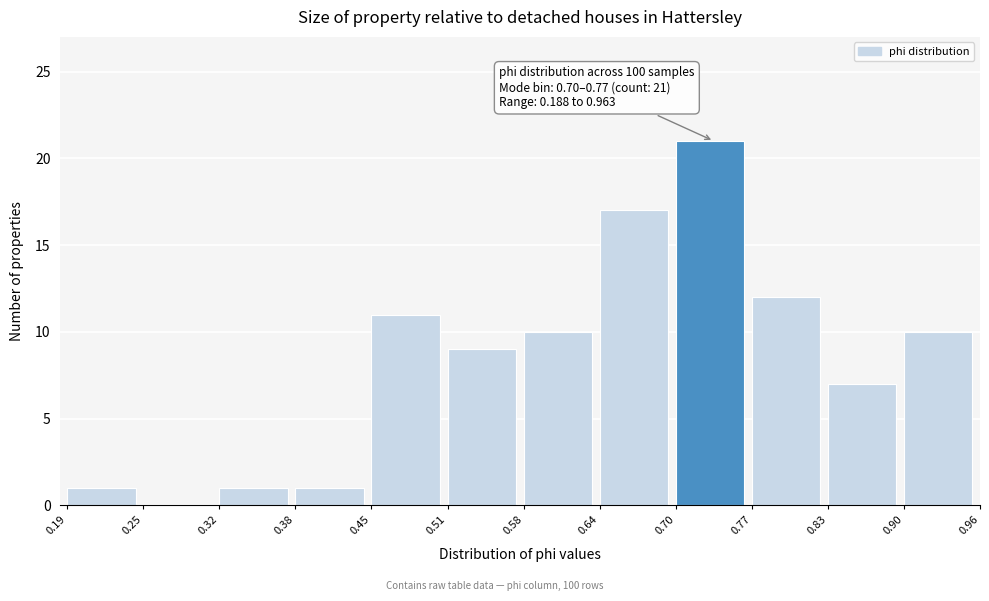

Which range on the x-axis has the tallest bar?

0.70 to 0.77